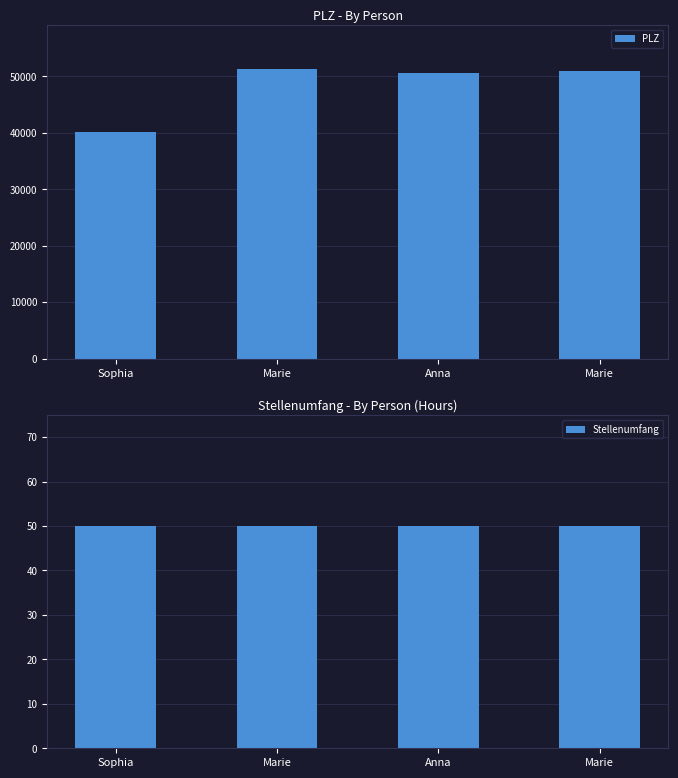

How many values in the PLZ series are below 50931?

2